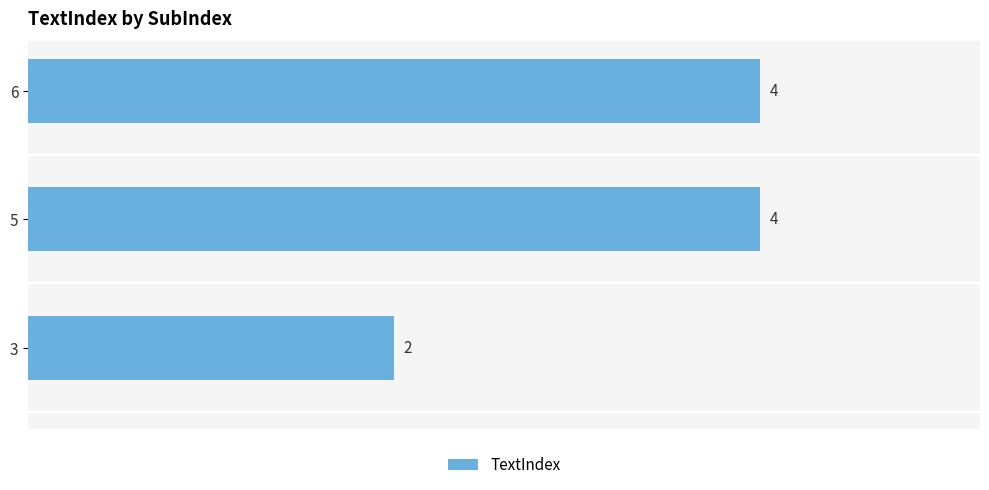

Is it true that the value at 6 is 1?

False